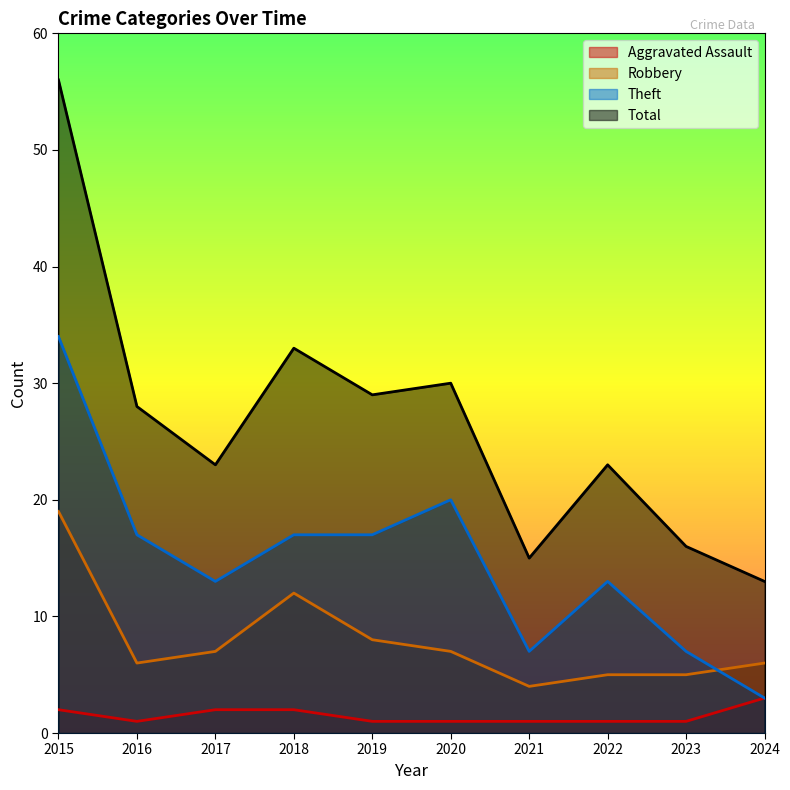

Rank the series by their maximum value, from lowest to highest.

Aggravated Assault, Robbery, Theft, Total